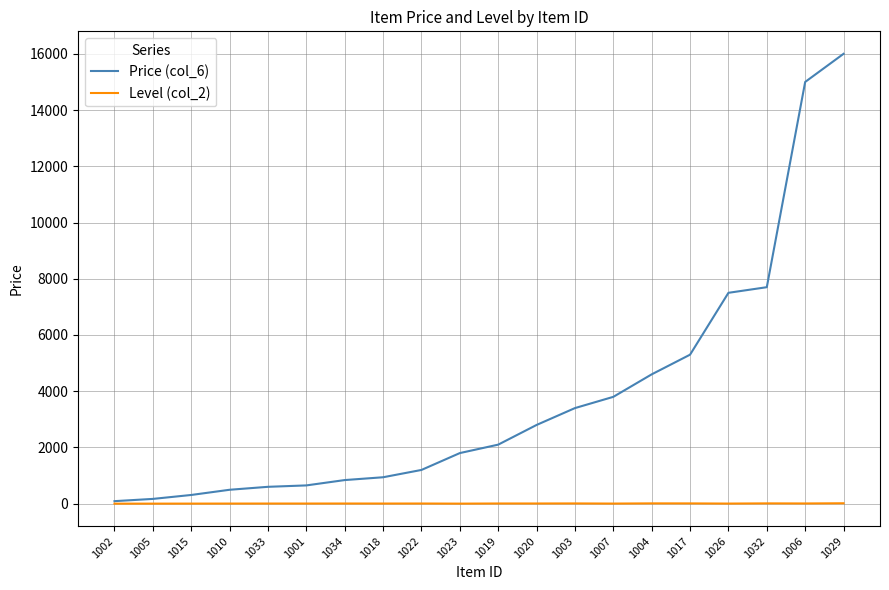

What is the maximum value shown in the chart?

16000